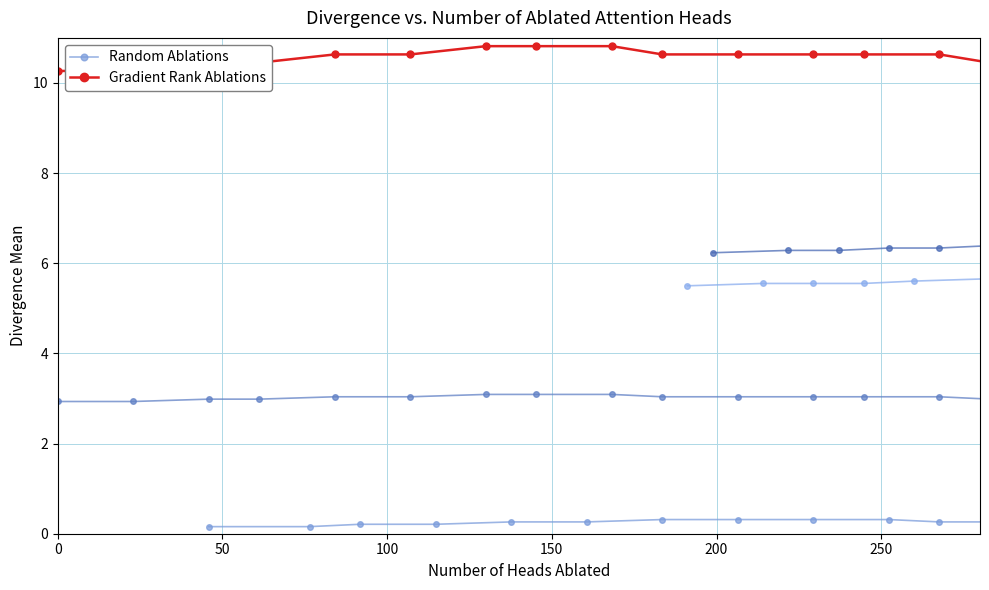

Is this an area chart (filled region under the line)?

No